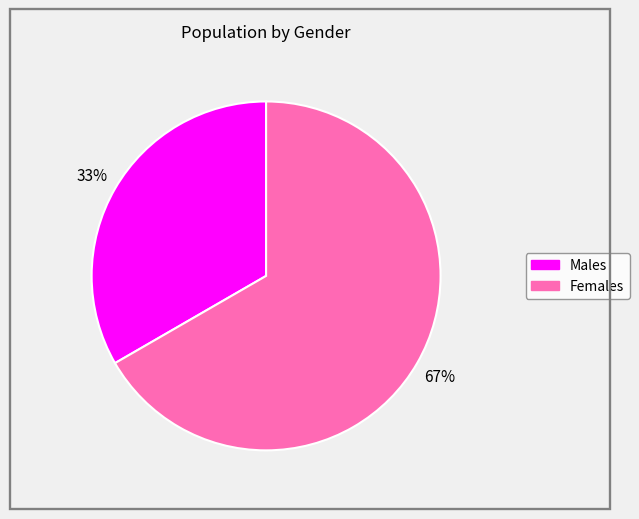

Is there a majority slice in this chart?

Yes